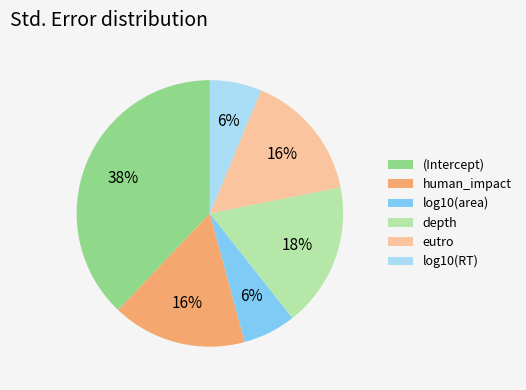

Which has a higher value, human_impact or log10(RT)?

human_impact